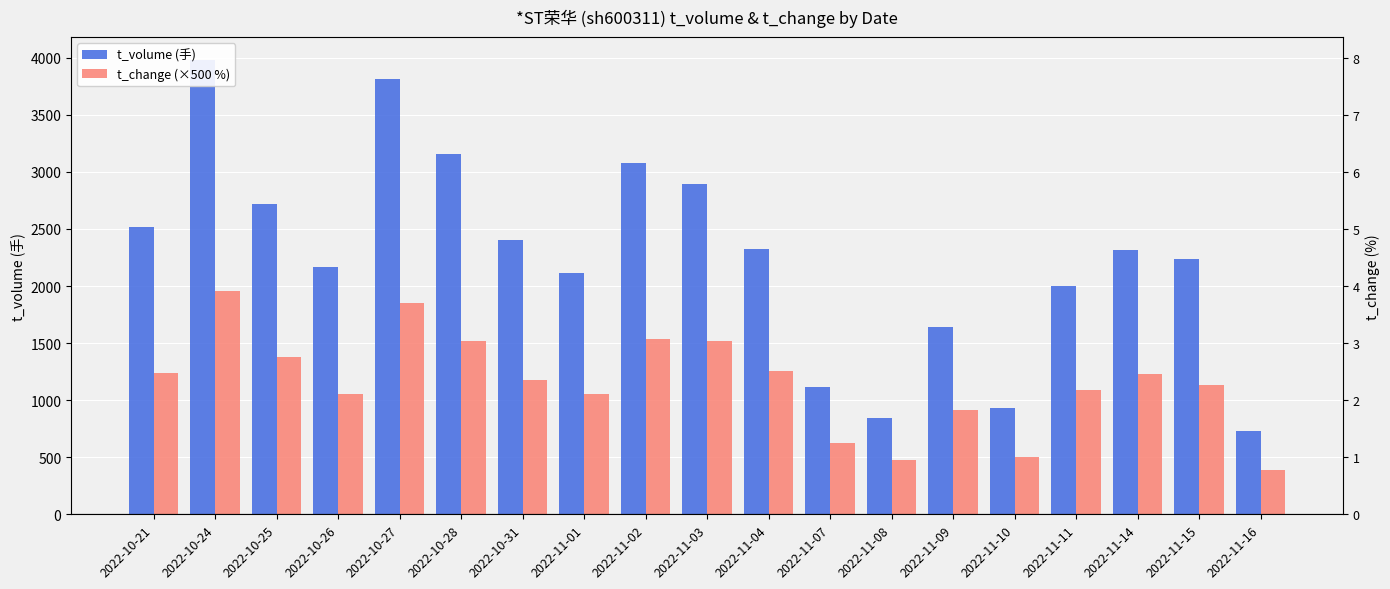

Reading left to right, extract all data points from this chart.

t_volume (手): 2520	3982	2718	2164	3815	3159	2404	2116	3075	2898	2323	1112	847	1641	931	2001	2316	2237	730
t_change (×500 %): 1240	1955	1375	1055	1855	1520	1175	1050	1540	1515	1255	625	480	915	500	1085	1230	1135	385